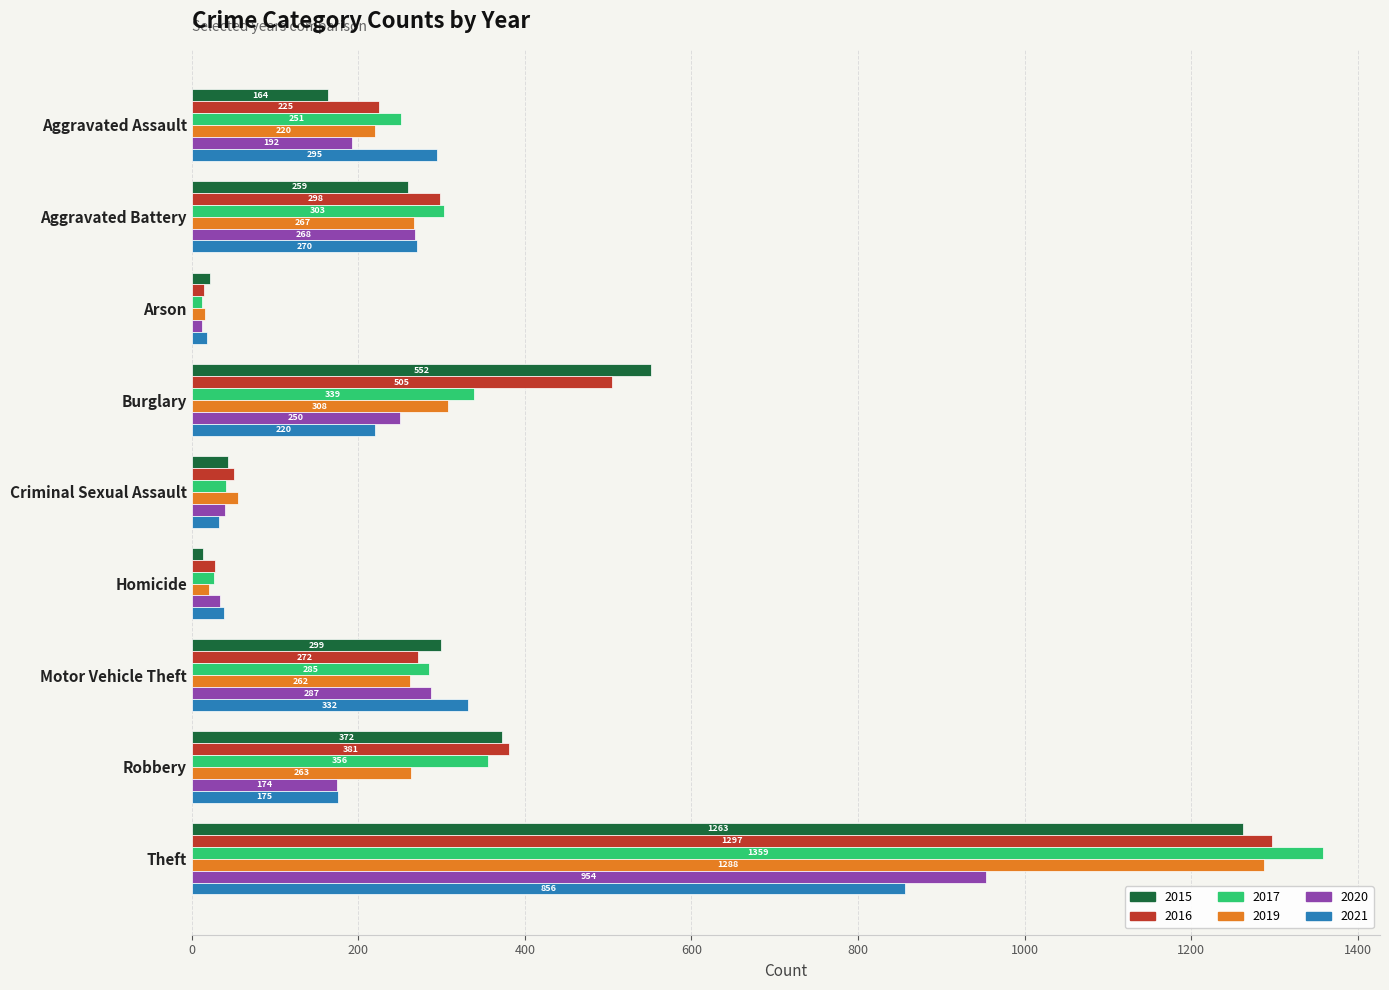

List the labels in order of 2016 value, smallest first.

Arson, Homicide, Criminal Sexual Assault, Aggravated Assault, Motor Vehicle Theft, Aggravated Battery, Robbery, Burglary, Theft